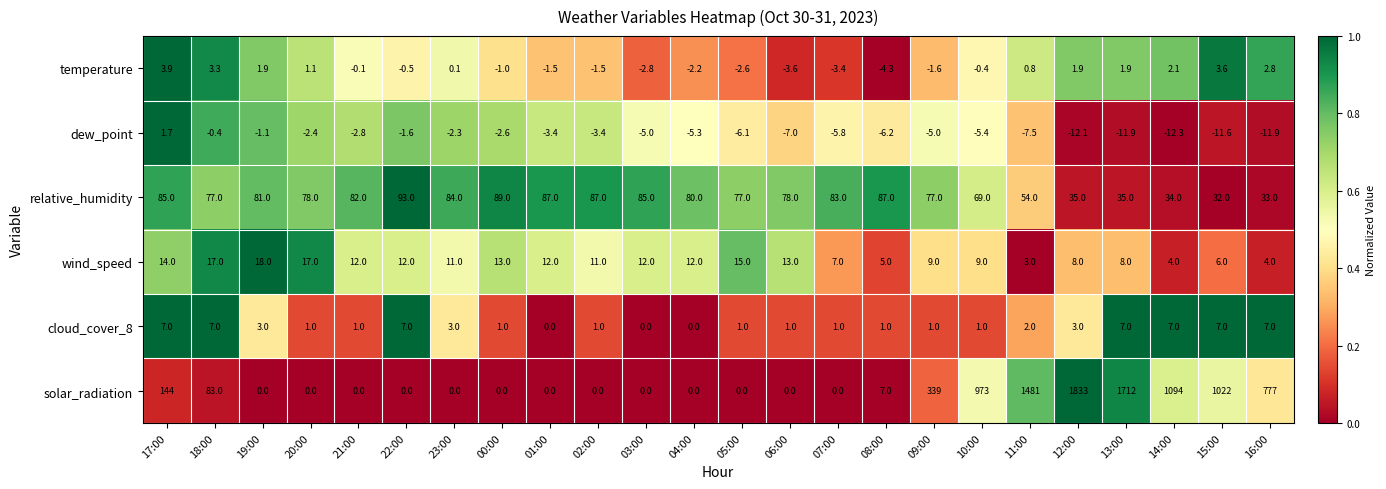

The value of solar_radiation at 23:00 is 0.0. True or false?

True